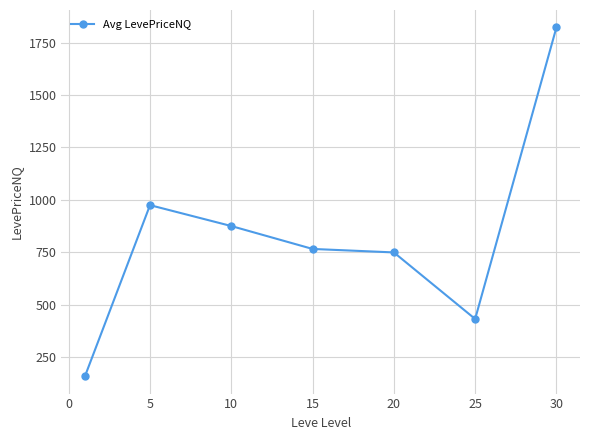

What is the value of the 4th point from the left?

766.1